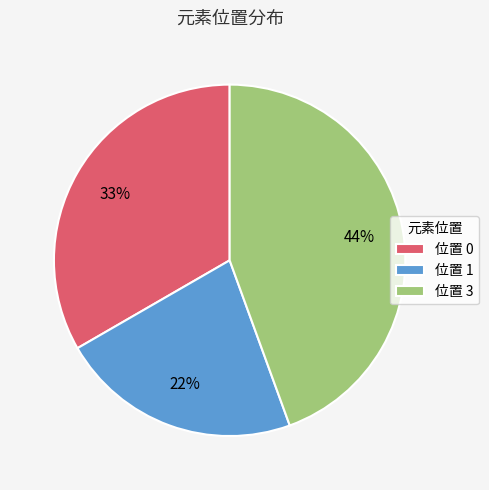

Does 位置 3 account for over 50% of the chart?

No